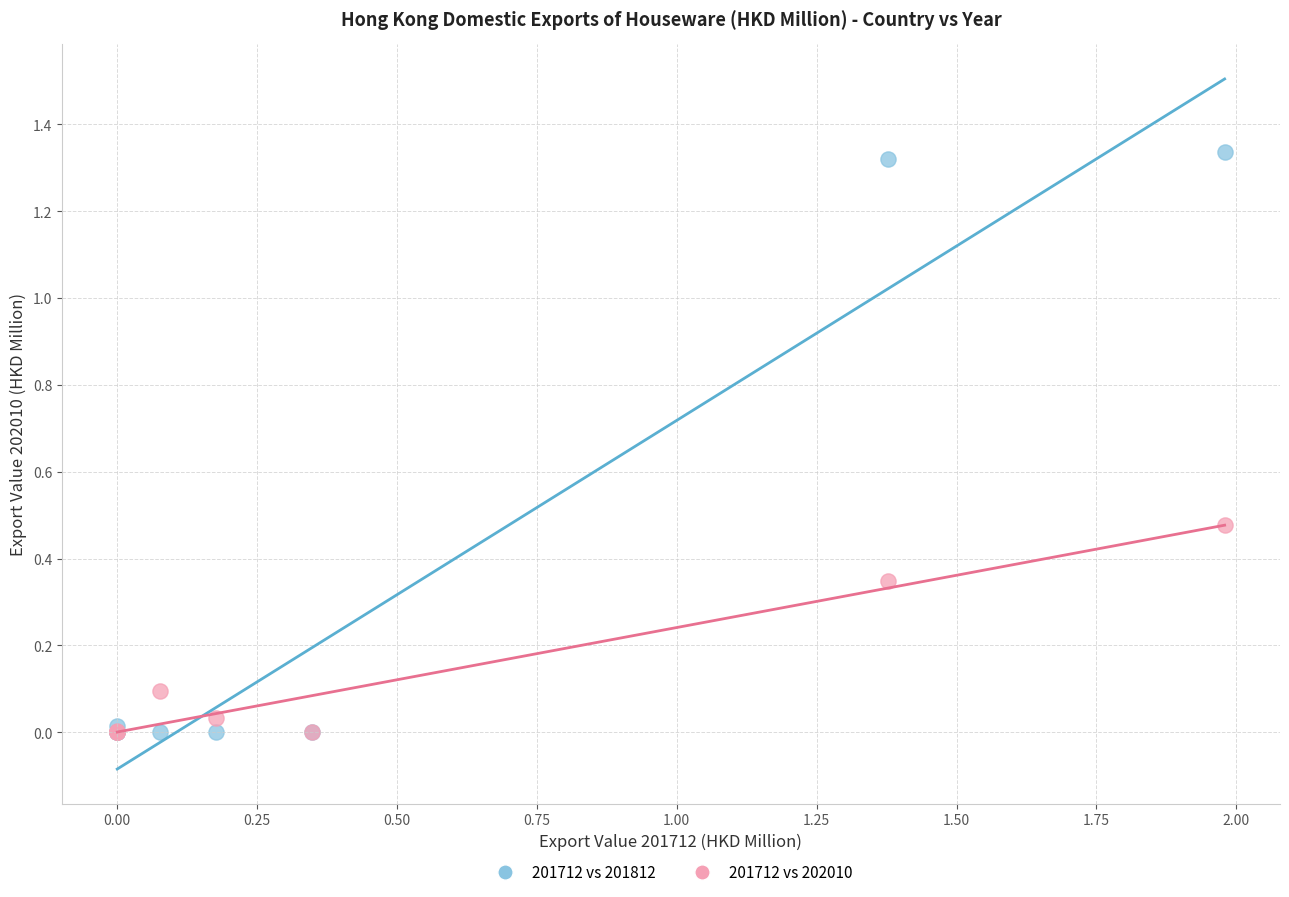

Which series reaches the maximum Y coordinate?

201712 vs 201812